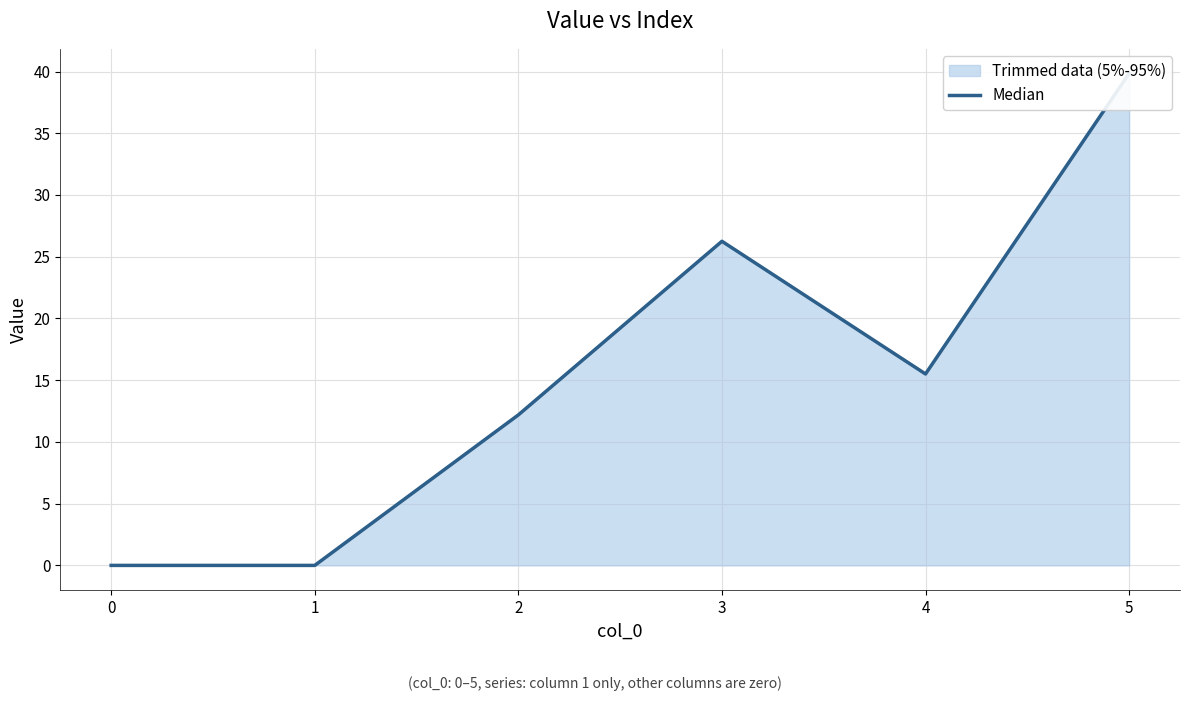

What is the difference between the maximum and second lowest values?

39.8